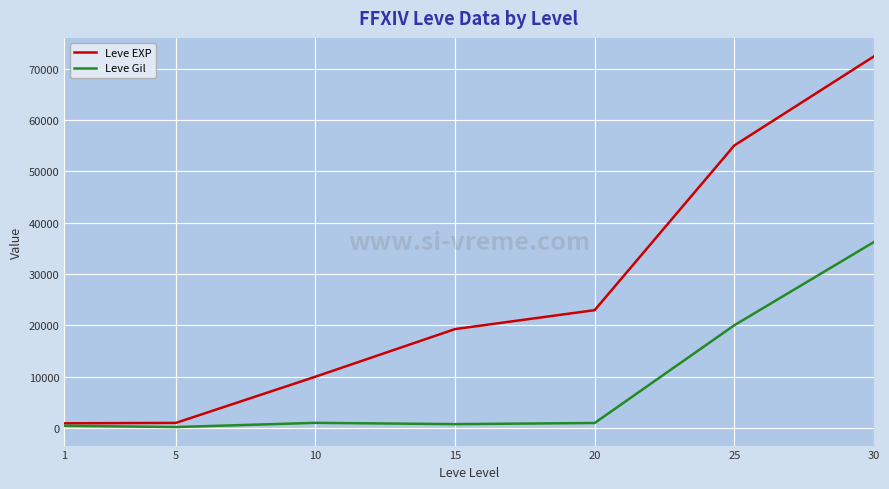

How many lines are shown in the chart?

2